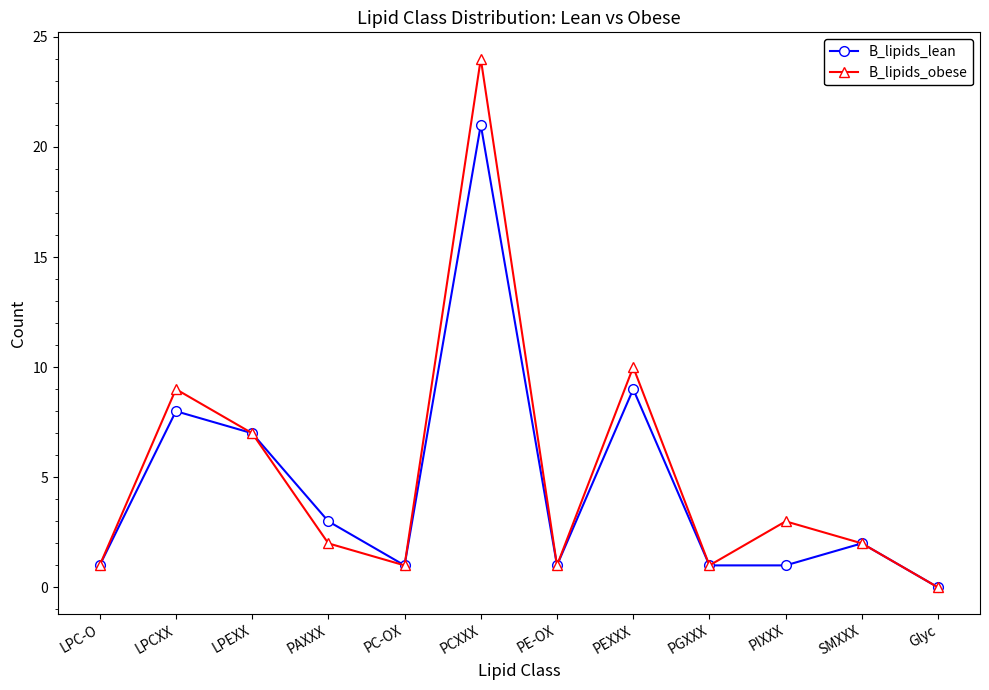

What is the difference between the second highest and minimum values in the B_lipids_lean series?

9